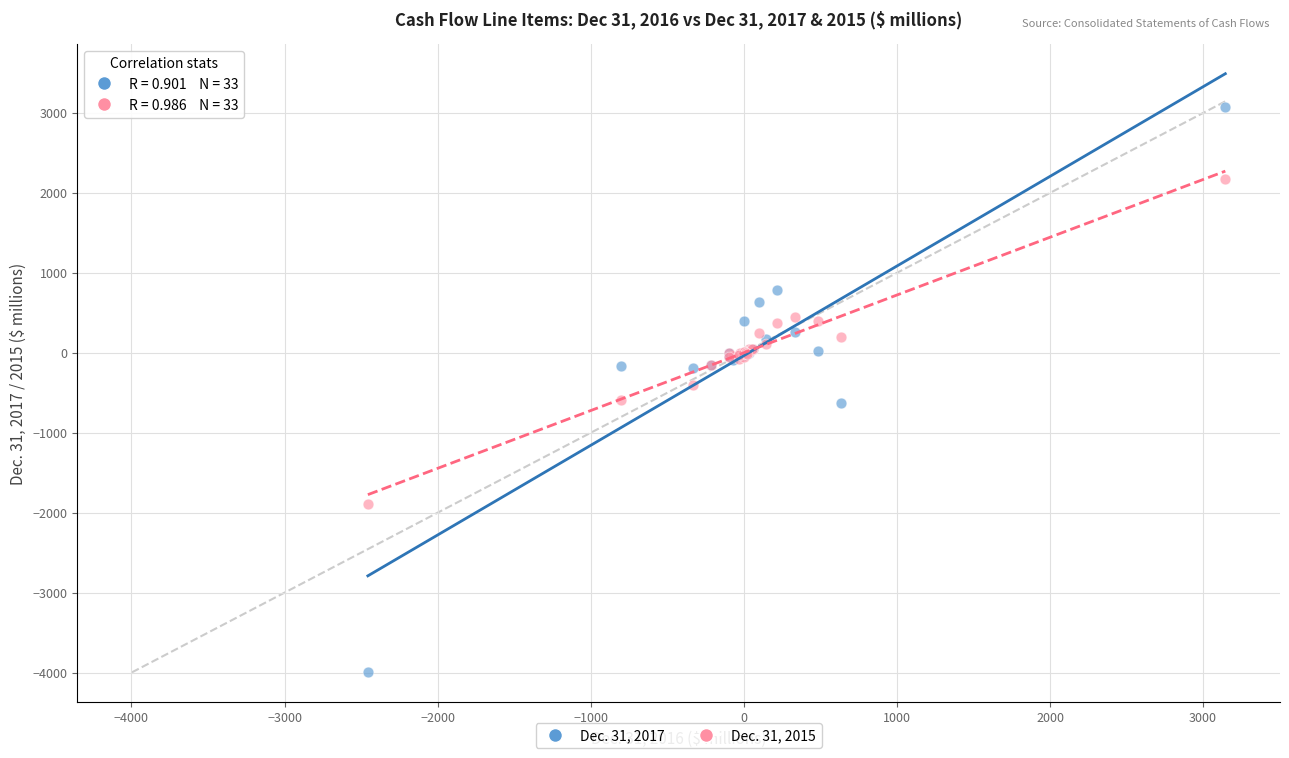

Which series has the widest spread of Y values?

Dec. 31, 2017